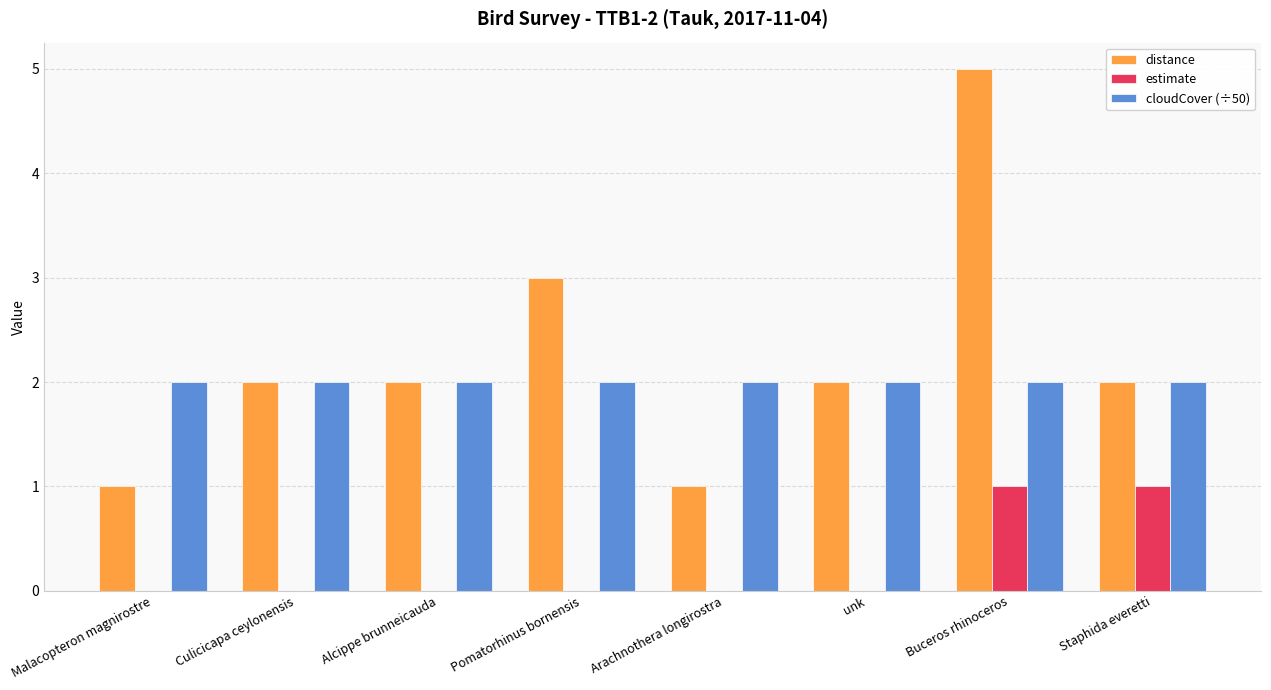

What is the sum of all distance values?

18